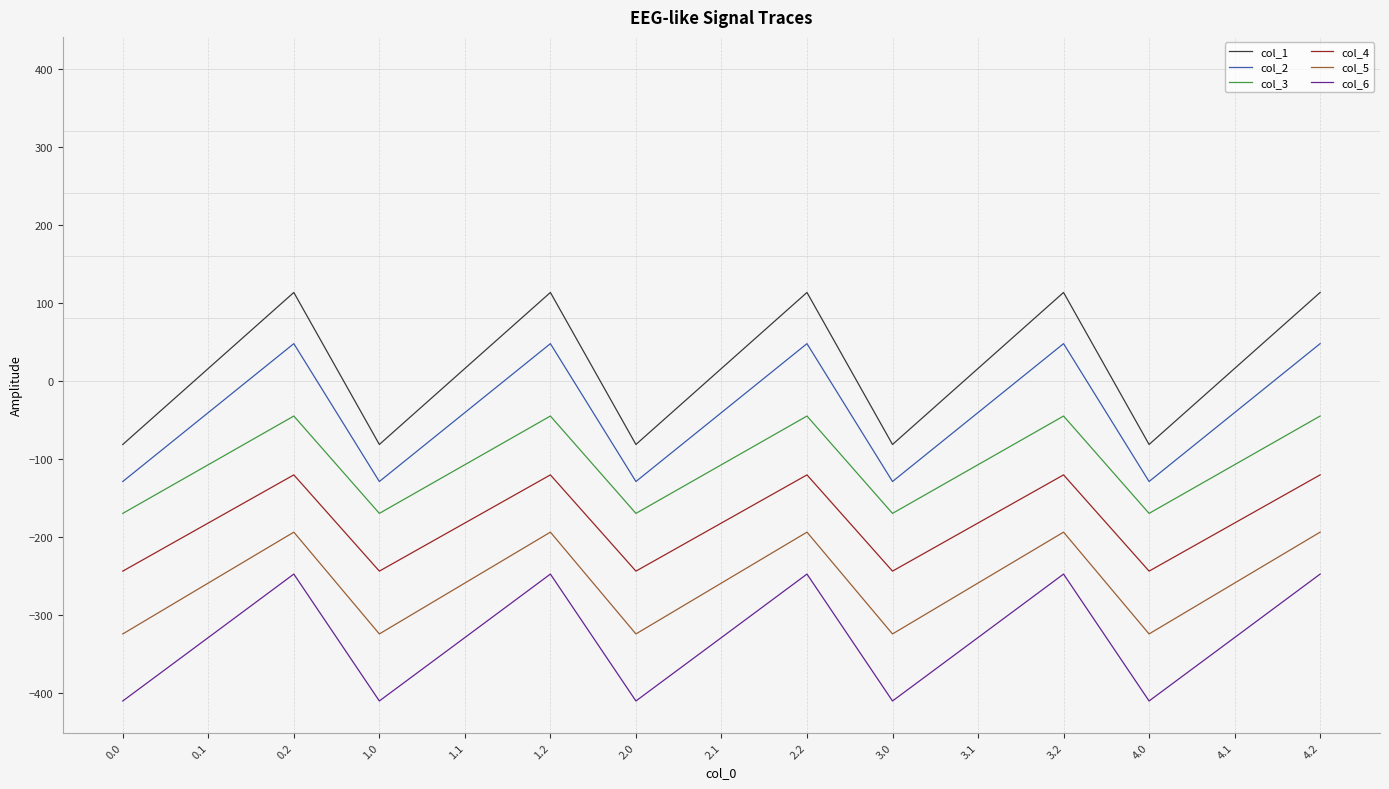

What is the difference between the highest and lowest values at 1.0?

328.8